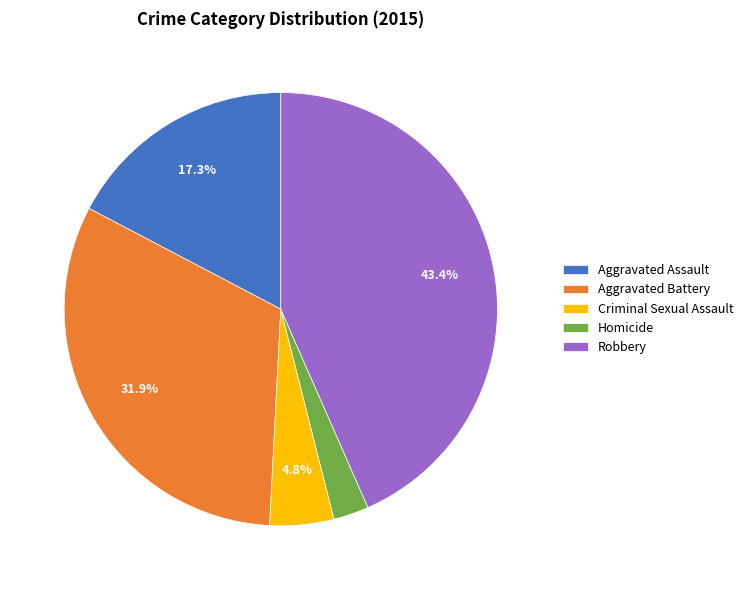

Between Robbery and Homicide, which is larger?

Robbery